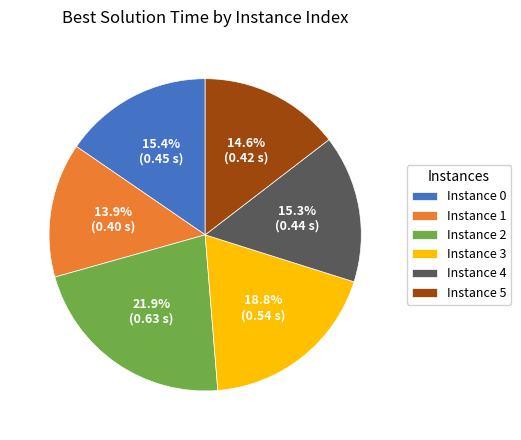

To the nearest percent, what is the average slice percentage?

17%